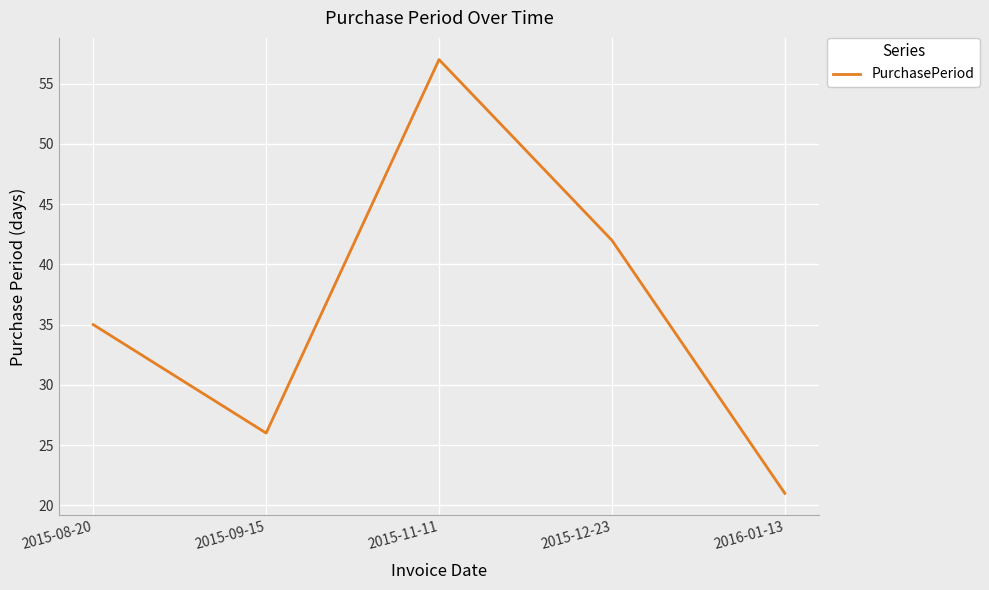

The value at 2015-09-15 is 14. True or false?

False